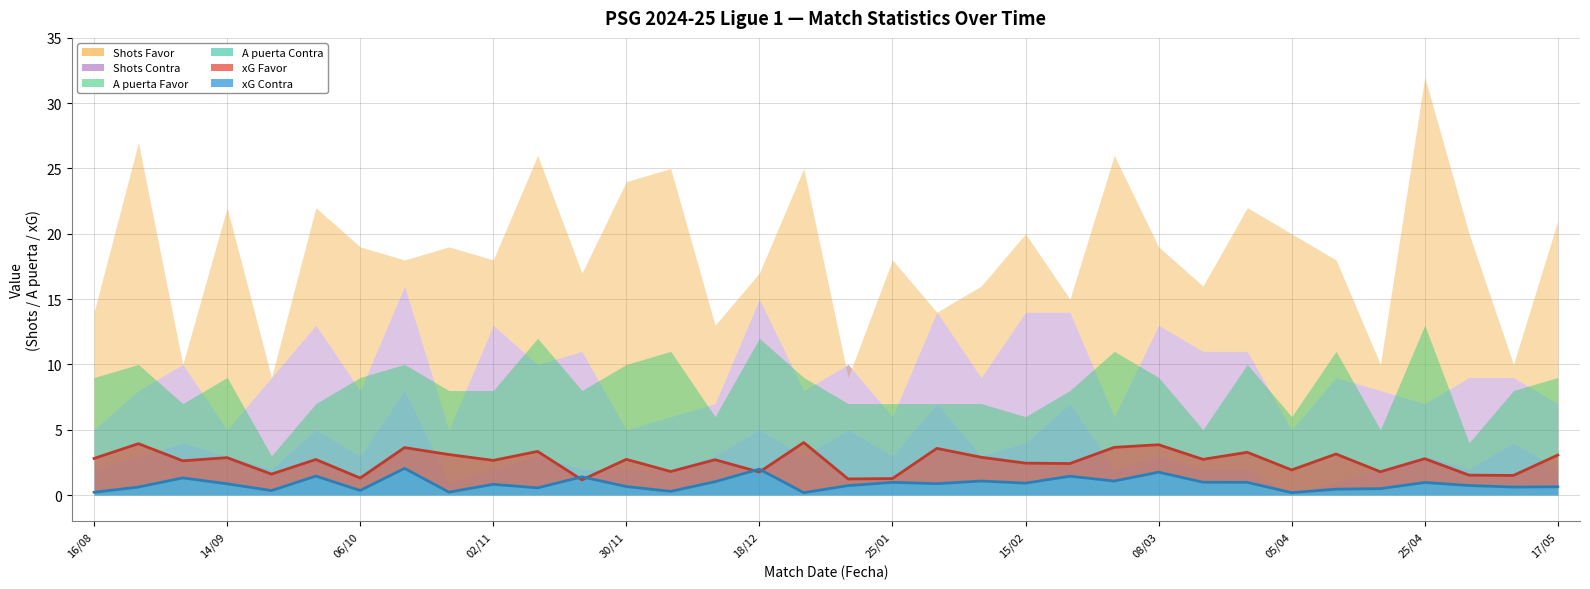

Does the chart display data point markers on the line(s)?

No